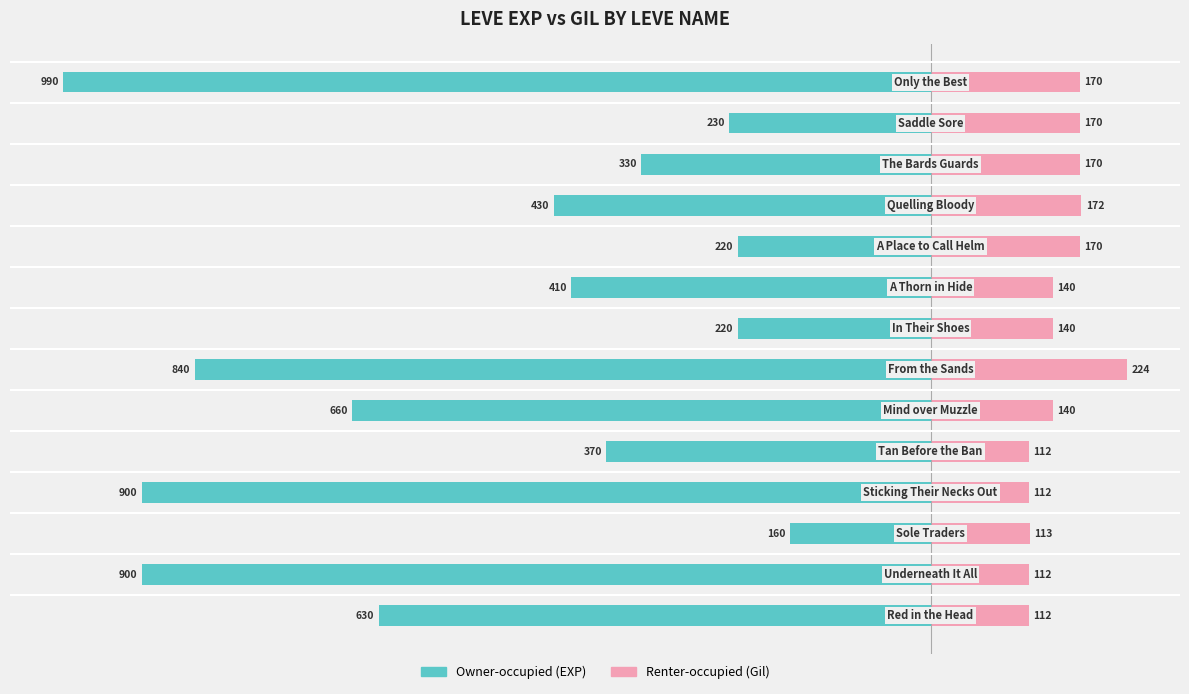

Reading left to right, extract all data points from this chart.

Owner-occupied: -630	-900	-160	-900	-370	-660	-840	-220	-410	-220	-430	-330	-230	-990
Renter-occupied: 112	112	113	112	112	140	224	140	140	170	172	170	170	170